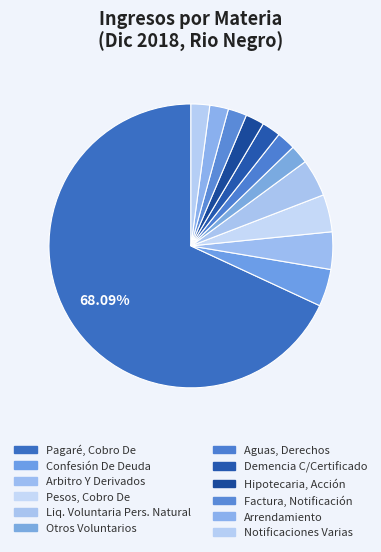

Count the number of slices in the pie.

12